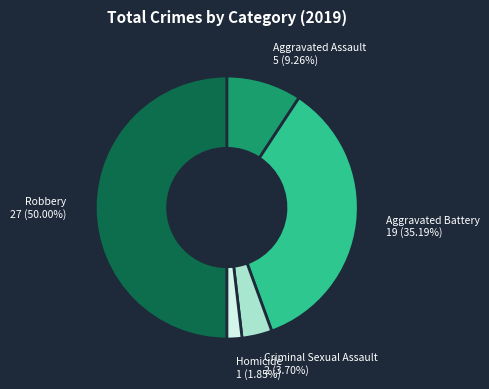

To the nearest percent, what portion does Criminal Sexual Assault represent?

4%